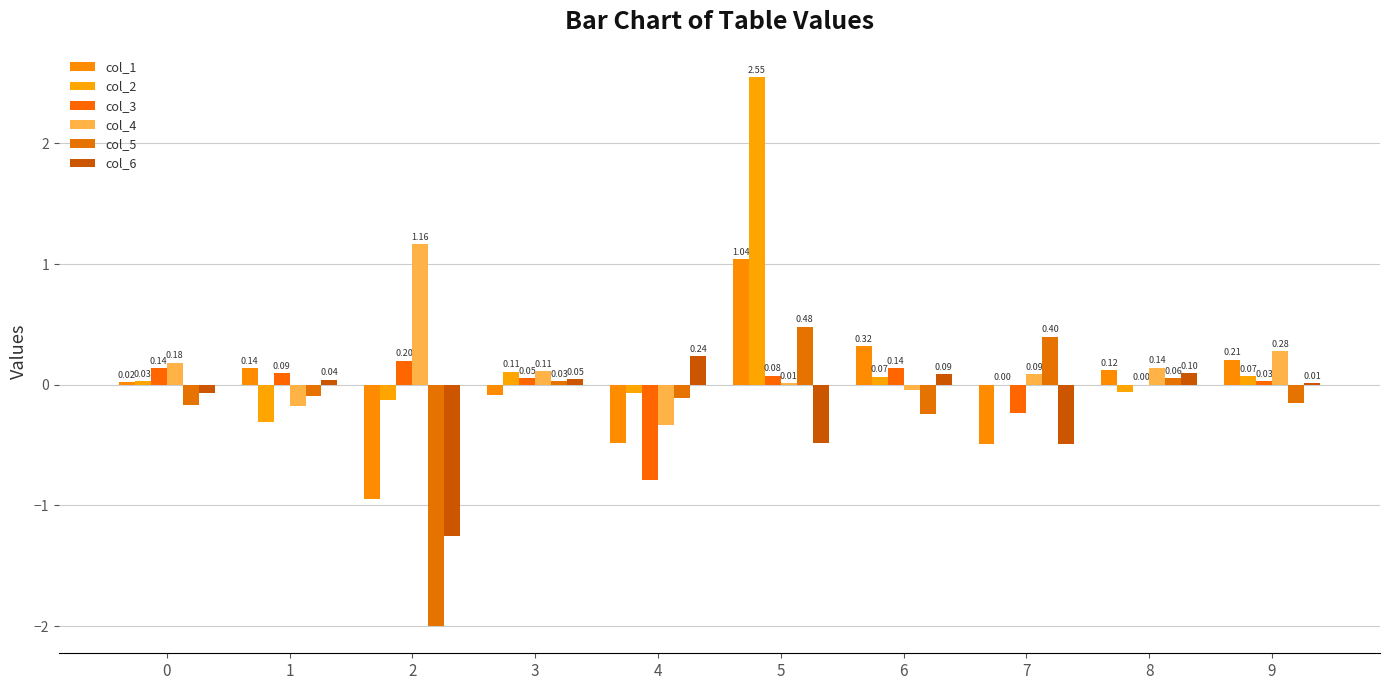

How many series are shown in this chart?

6